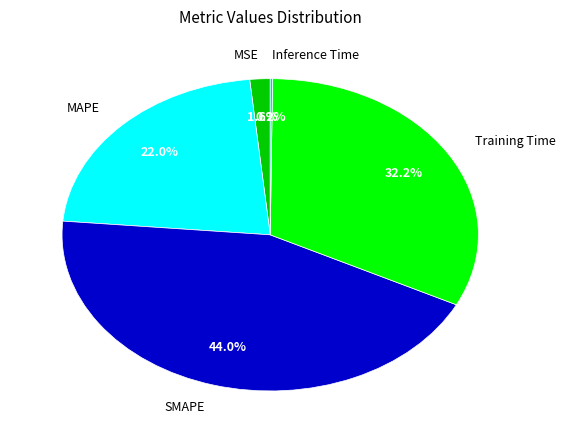

Does any single category account for the majority?

No